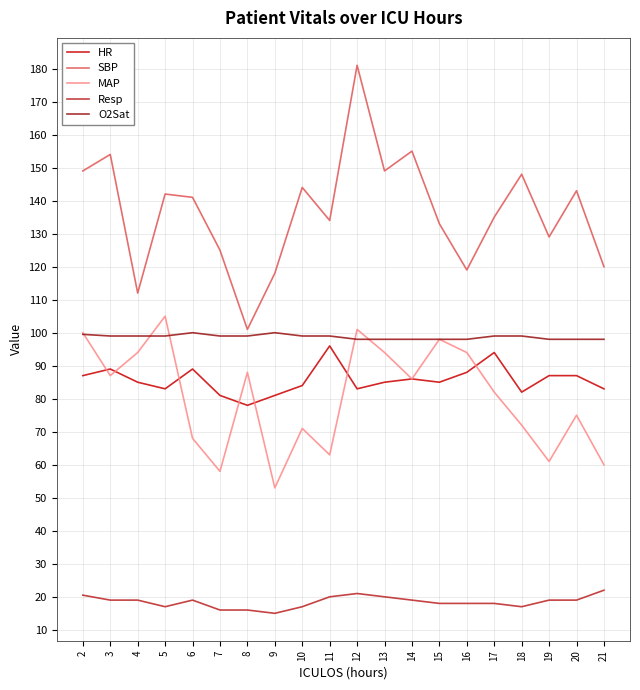

At which category is the sum across all series the highest?

12